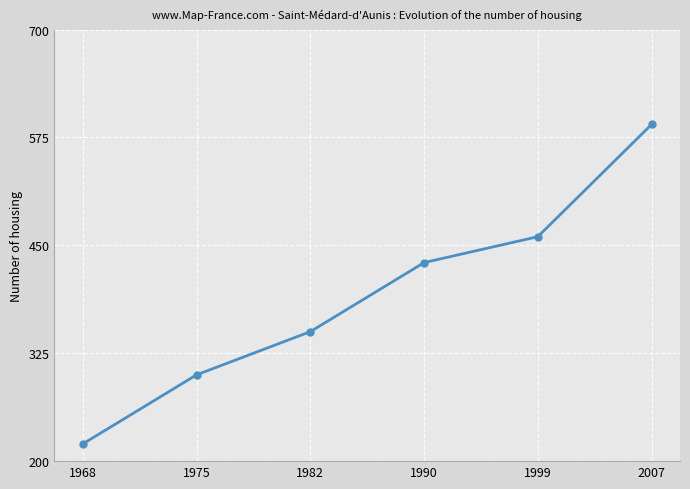

What is the approximate value at 1968?

220